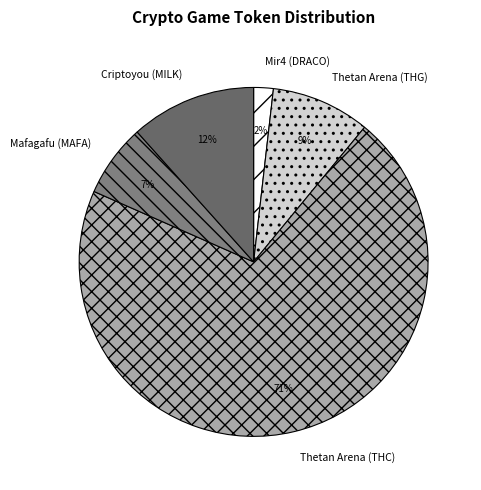

Is the sum of Mir4 (DRACO) and Criptoyou (MILK) greater than half?

No